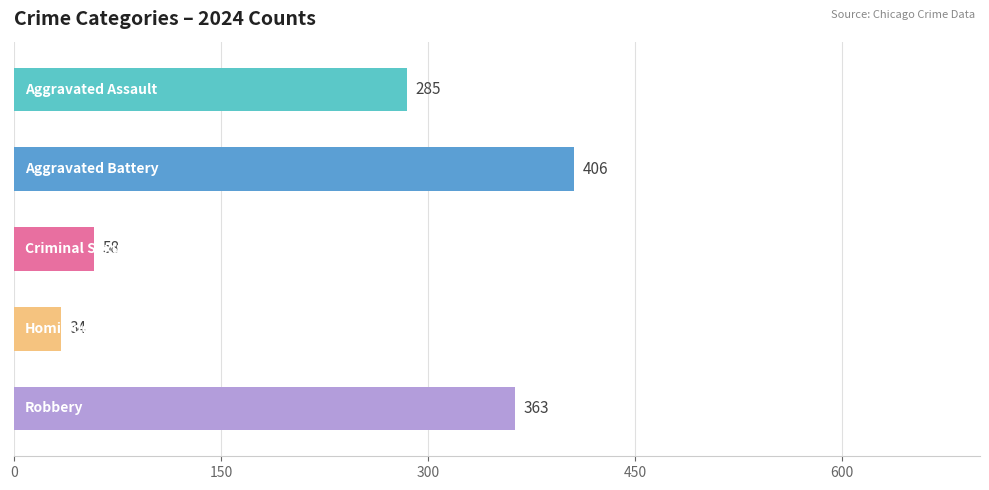

How many series are shown in this chart?

1